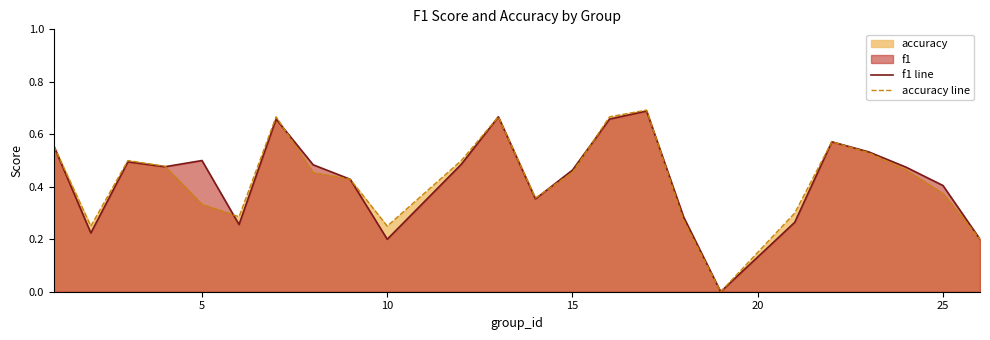

In accuracy line, how many points are higher than both neighbors (excluding endpoints)?

5